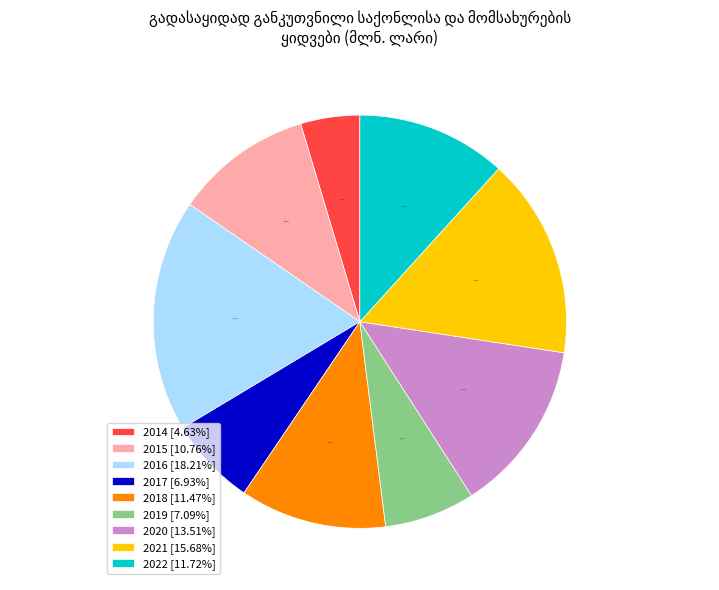

Does 2021 represent more than half of the total?

No